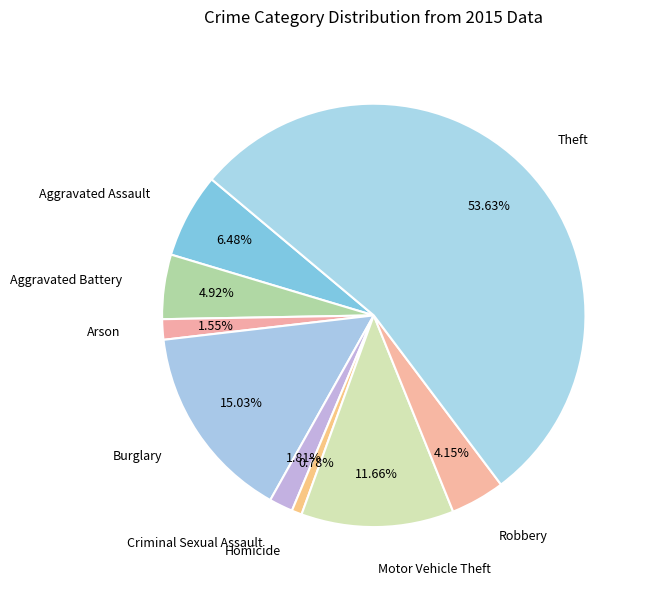

How much of the chart is everything except Criminal Sexual Assault?

98.2%